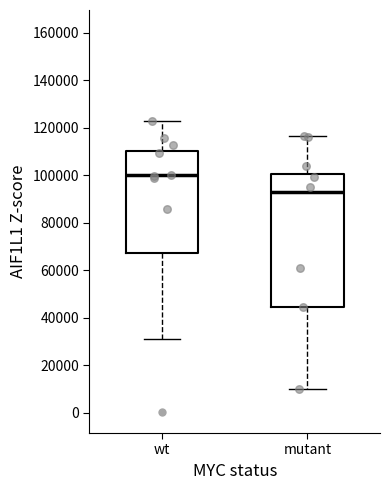

Which box's median line is the highest?

wt